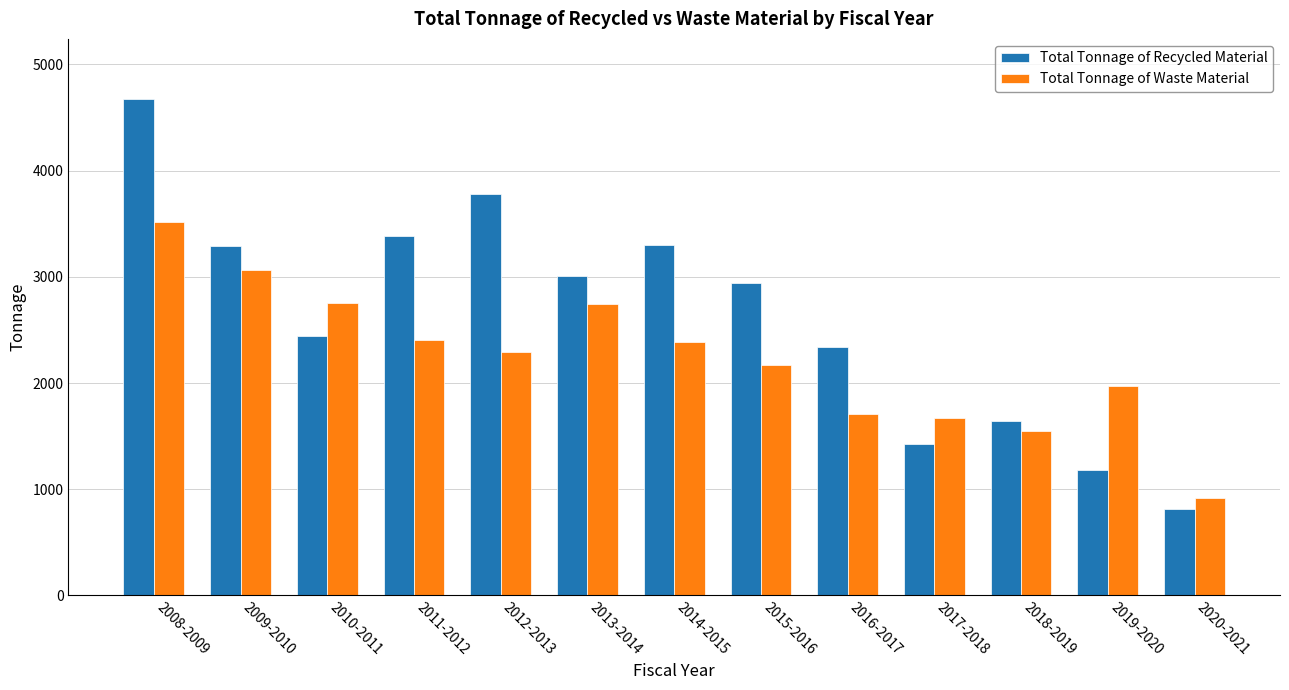

What is the difference between the second highest and second lowest values in the Total Tonnage of Waste Material series?

1519.2